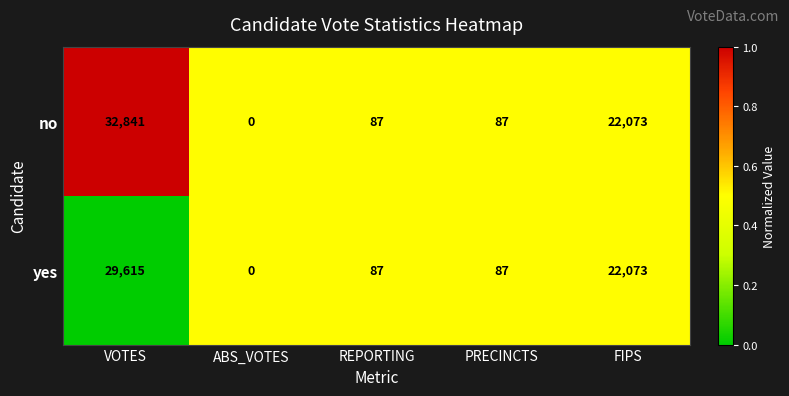

What is the difference between the maximum and minimum values in the no series?

32841